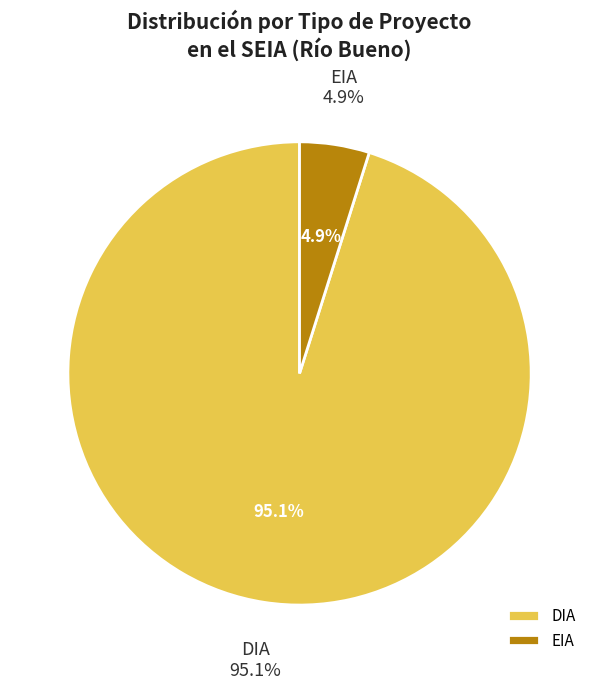

Is DIA the majority of the pie?

Yes